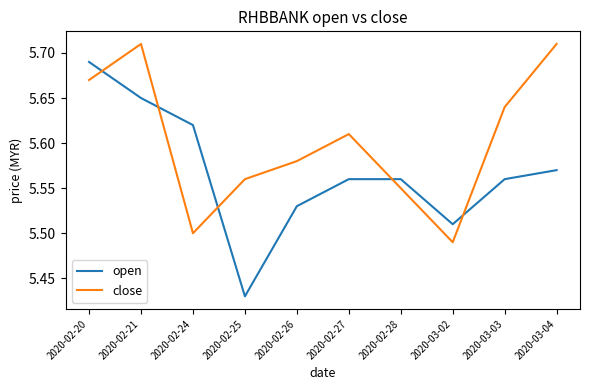

Where do open and close first cross each other?

2020-02-20 and 2020-02-21